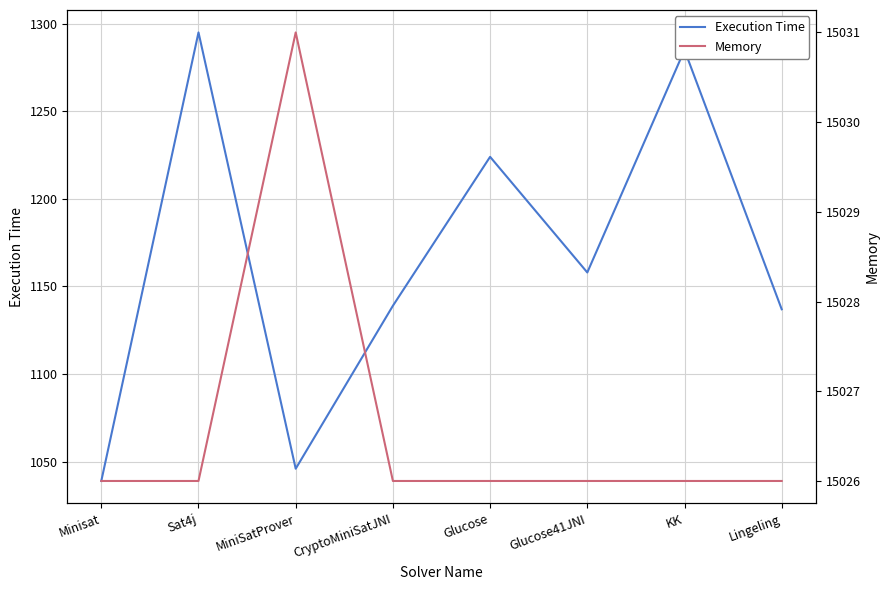

Which label corresponds to the smallest value in the chart?

Minisat